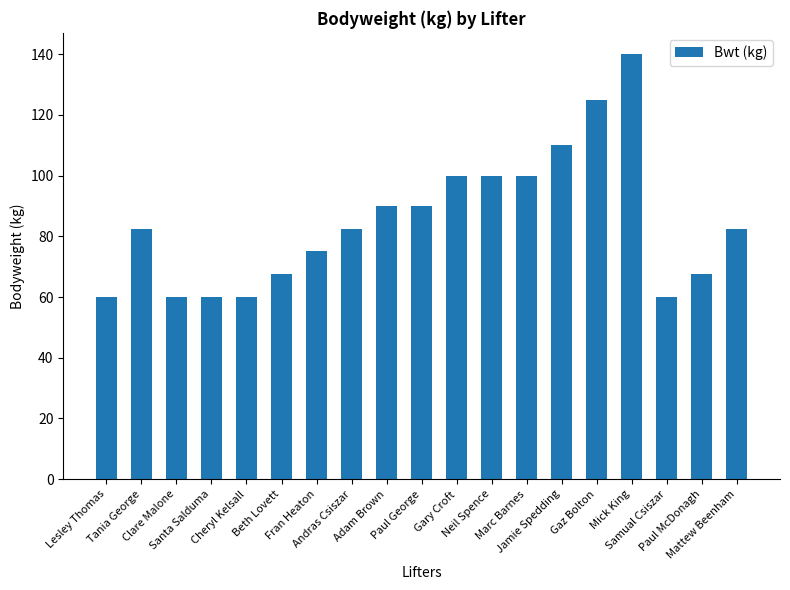

The chart shows a value of 82.5 at Tania George. True or false?

True